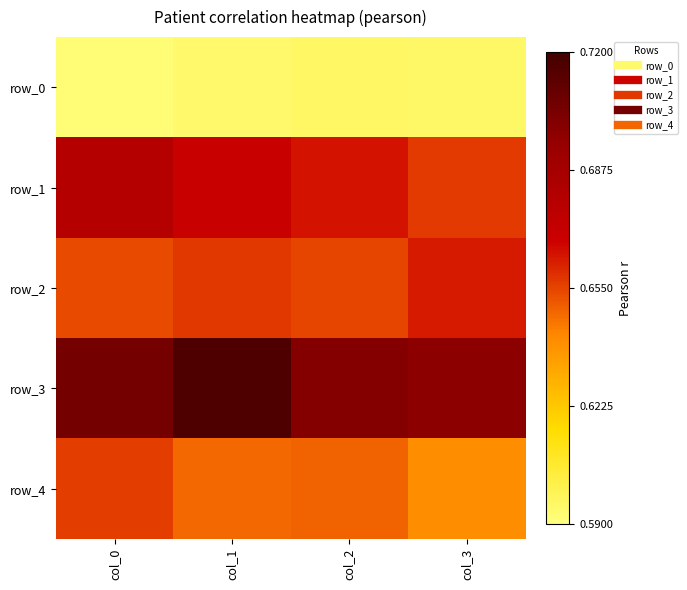

What is the sum of all row_0 values?

2.4